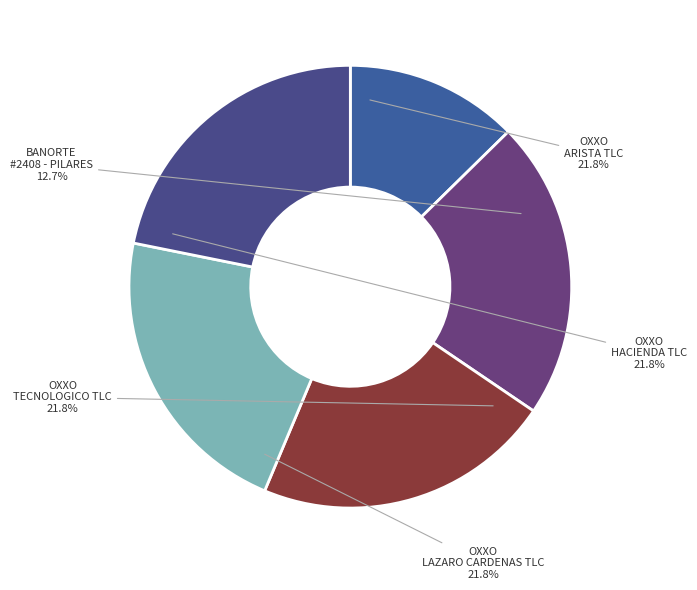

Does any single category account for the majority?

No